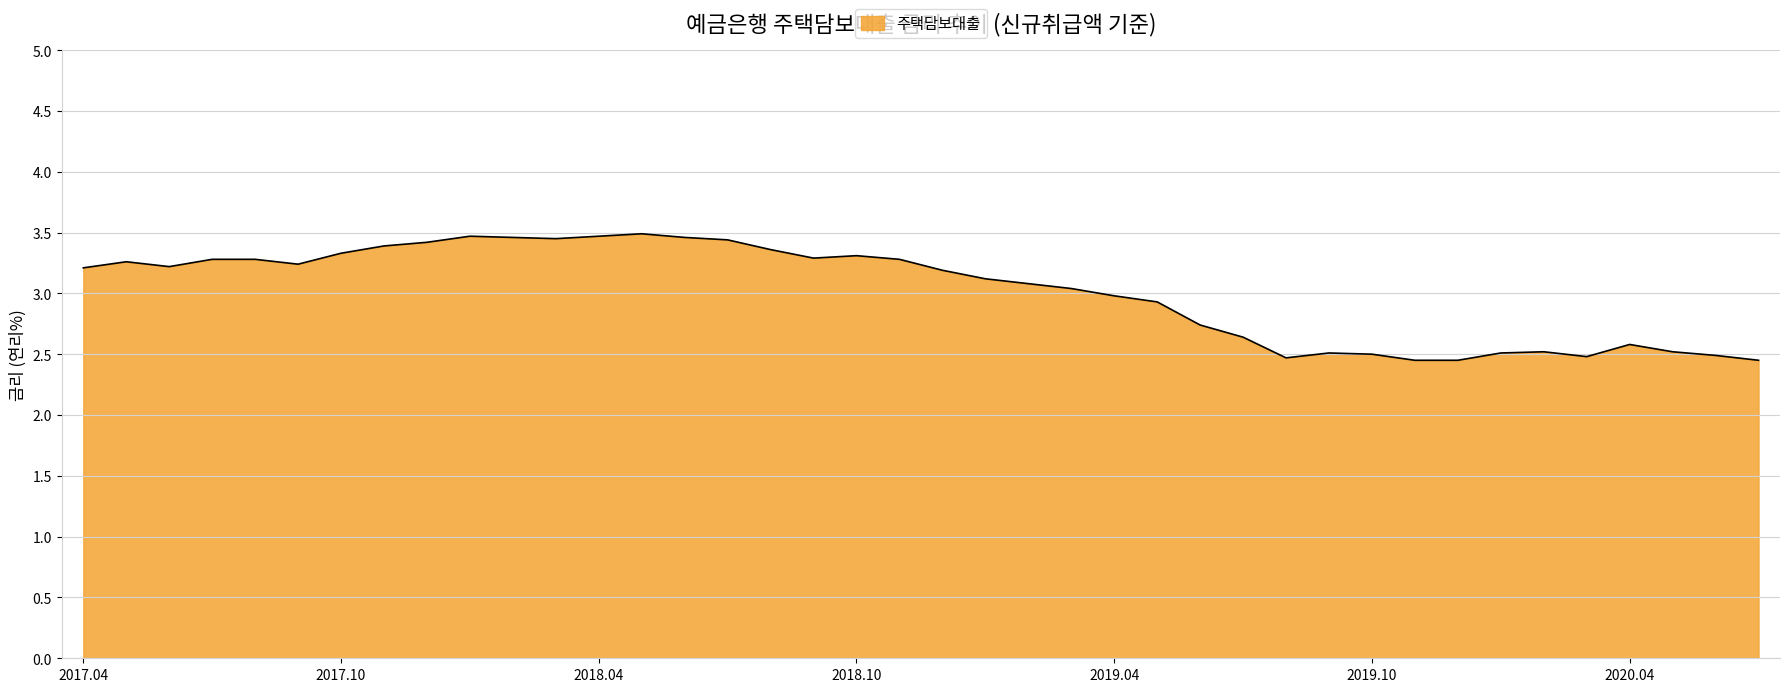

What is the maximum value shown in the chart?

3.5